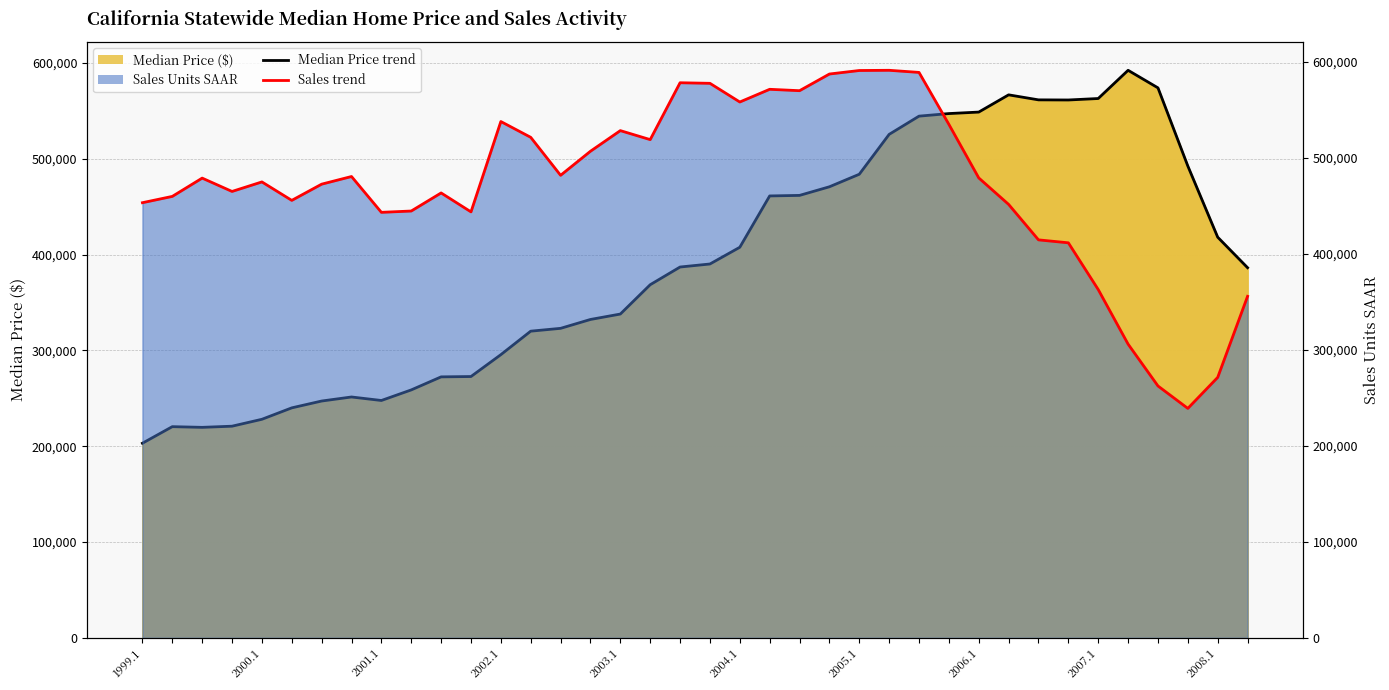

How many intersections are there between Median Price ($) and Sales Units SAAR?

1